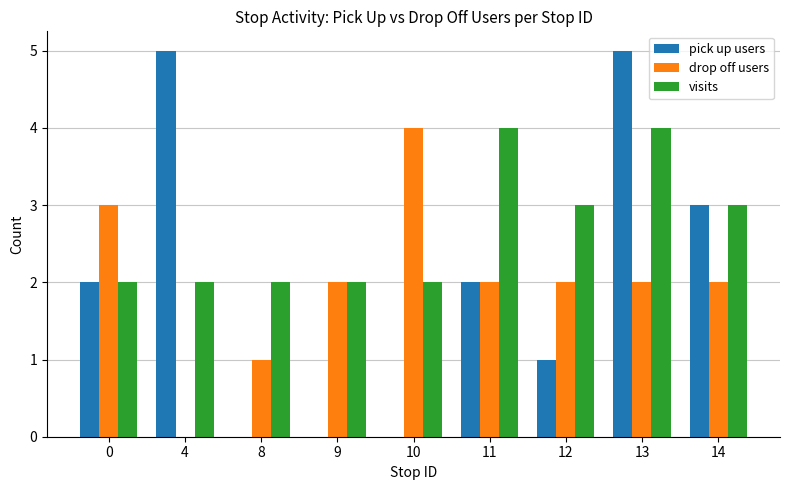

The value of drop off users at 11 is 2. True or false?

True